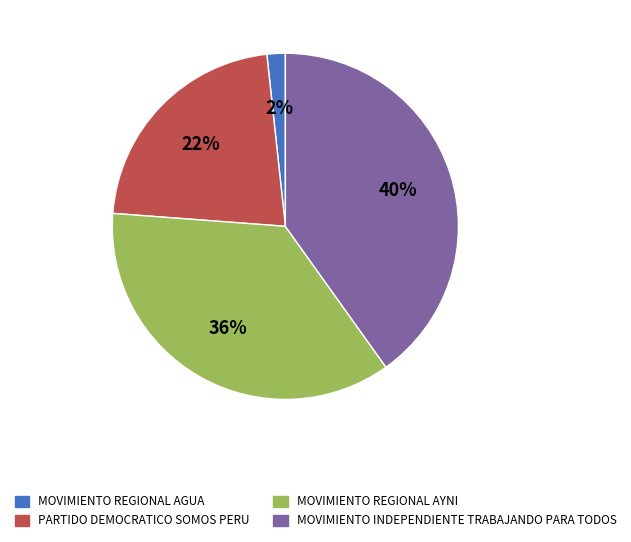

To the nearest percent, what percentage of the pie is MOVIMIENTO REGIONAL AGUA?

2%